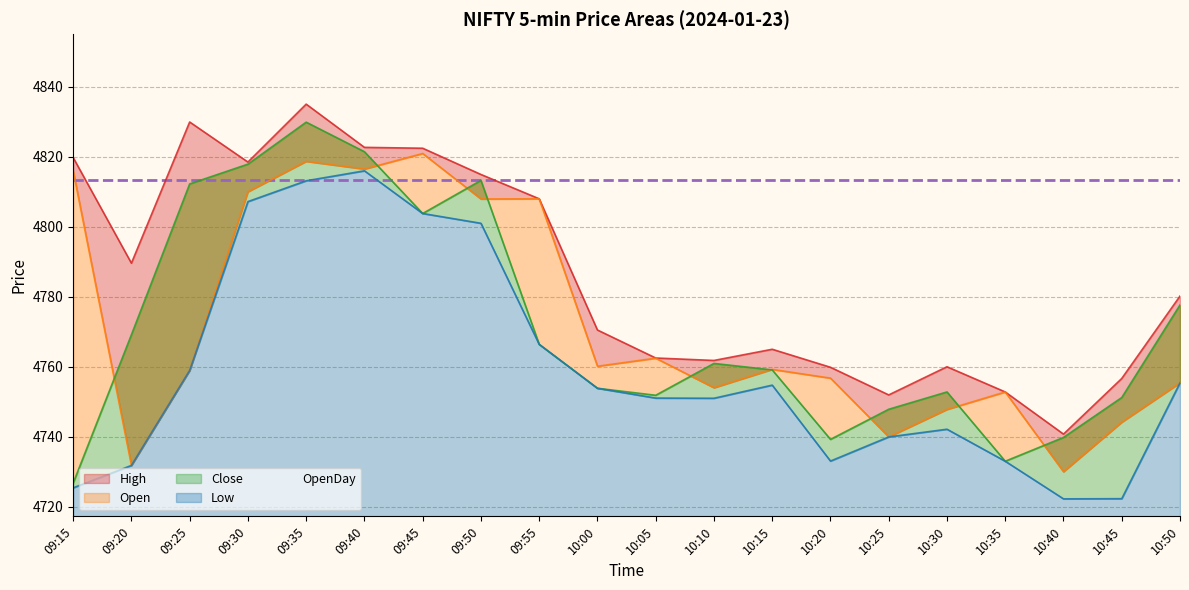

What is the value of the High point at the 19th from the left?

4756.6